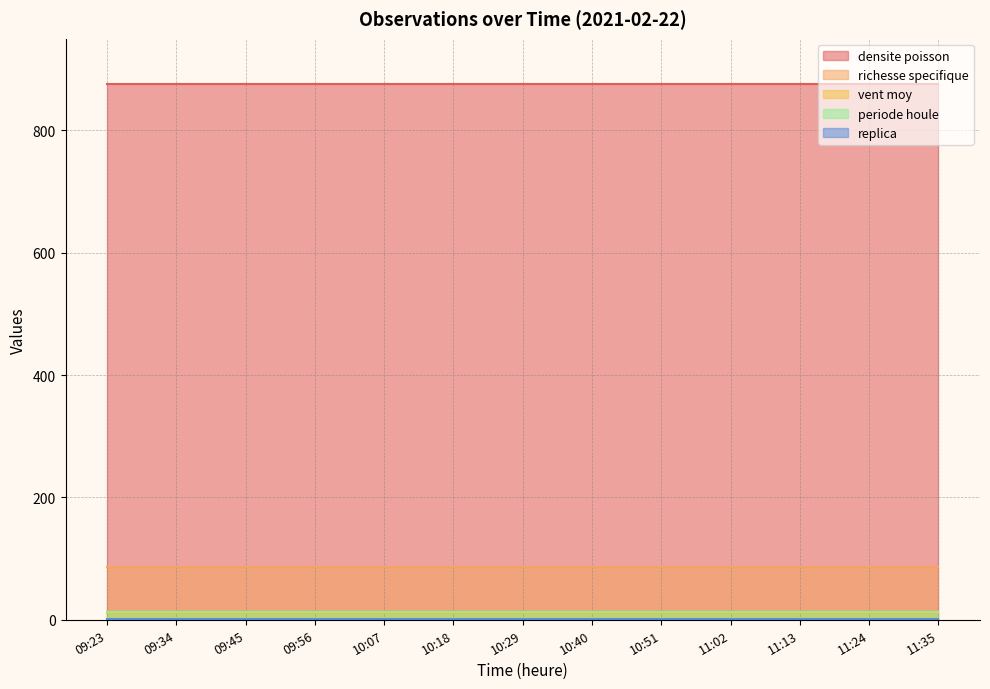

What are all the series names shown in the legend?

densite poisson, richesse specifique, vent moy, periode houle, replica